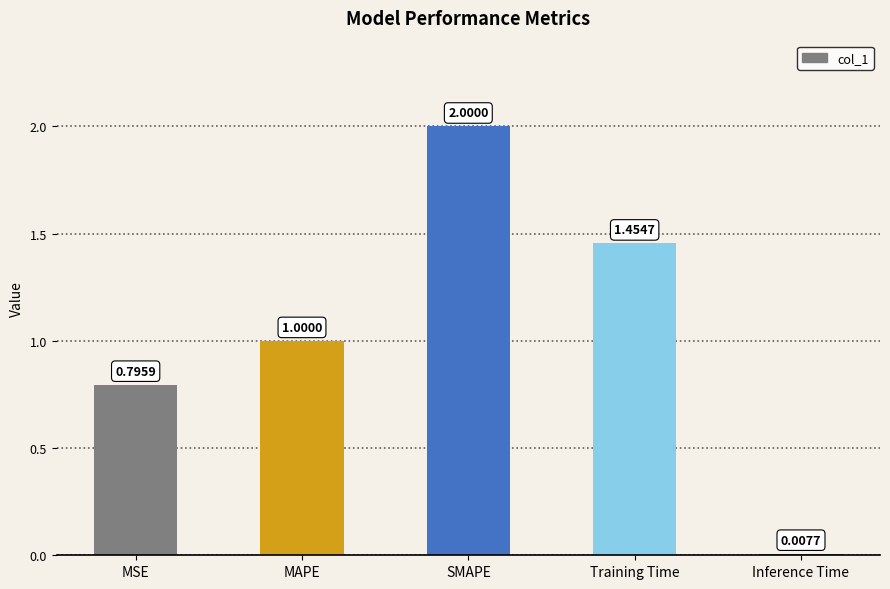

Which category has the lowest value across all series?

Inference Time